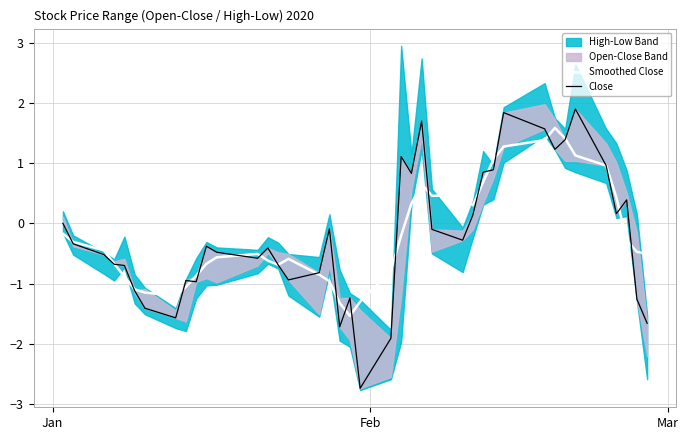

What is the lowest value of the Smoothed Close series?

-1.5